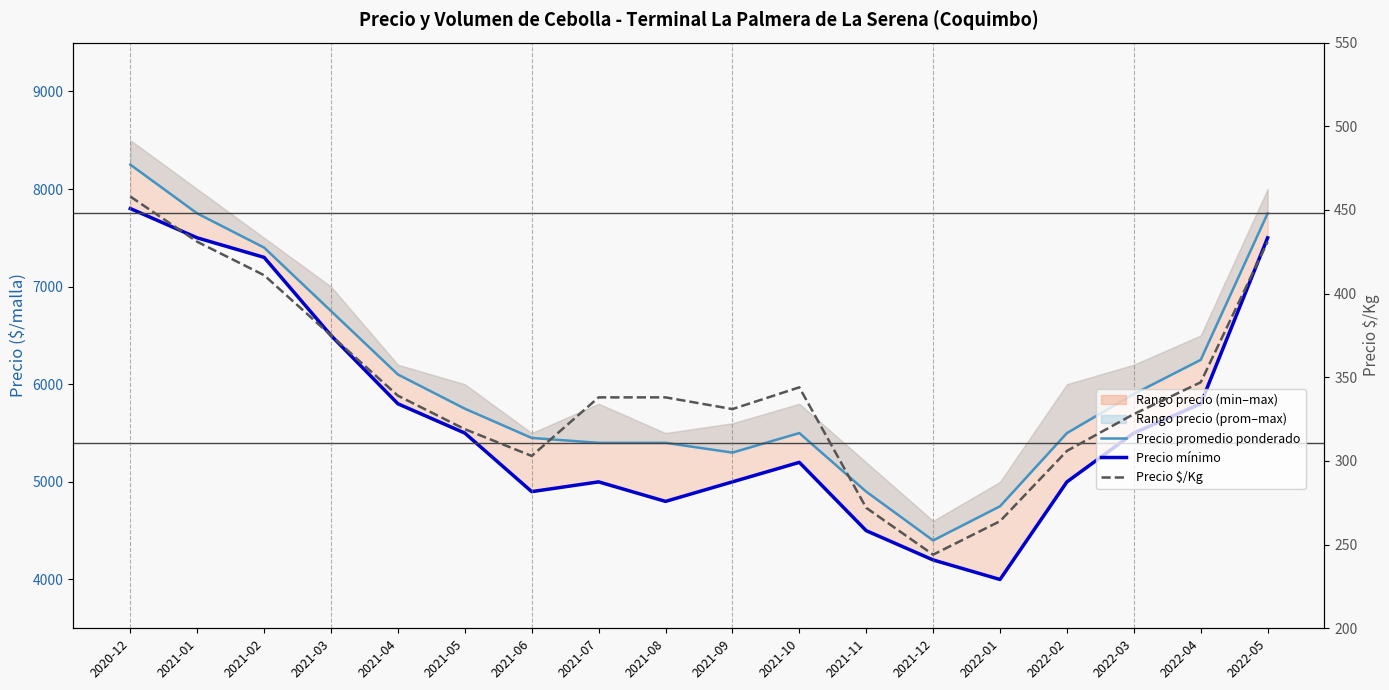

Is the value of Precio promedio ponderado at 2022-05 greater than the value of Precio mínimo at 2022-05?

Yes